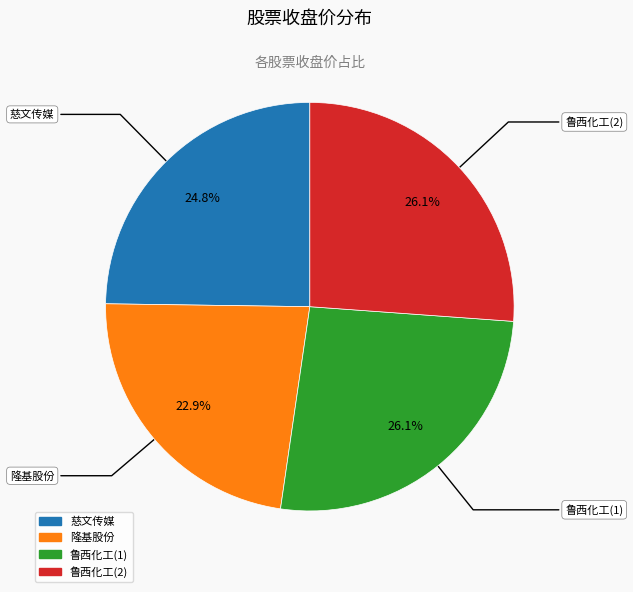

Which category has the smallest portion of the pie?

隆基股份